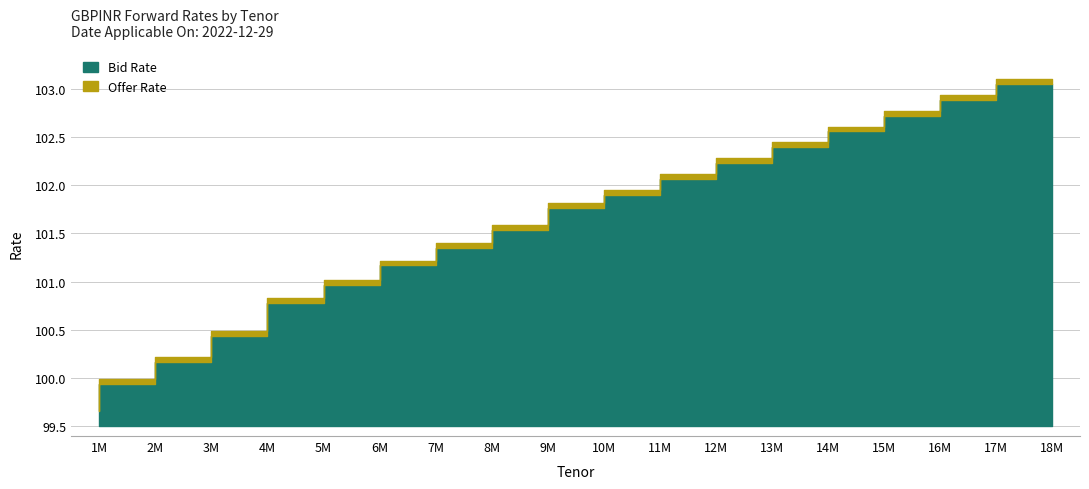

Which series has the largest total across all categories?

Bid Rate